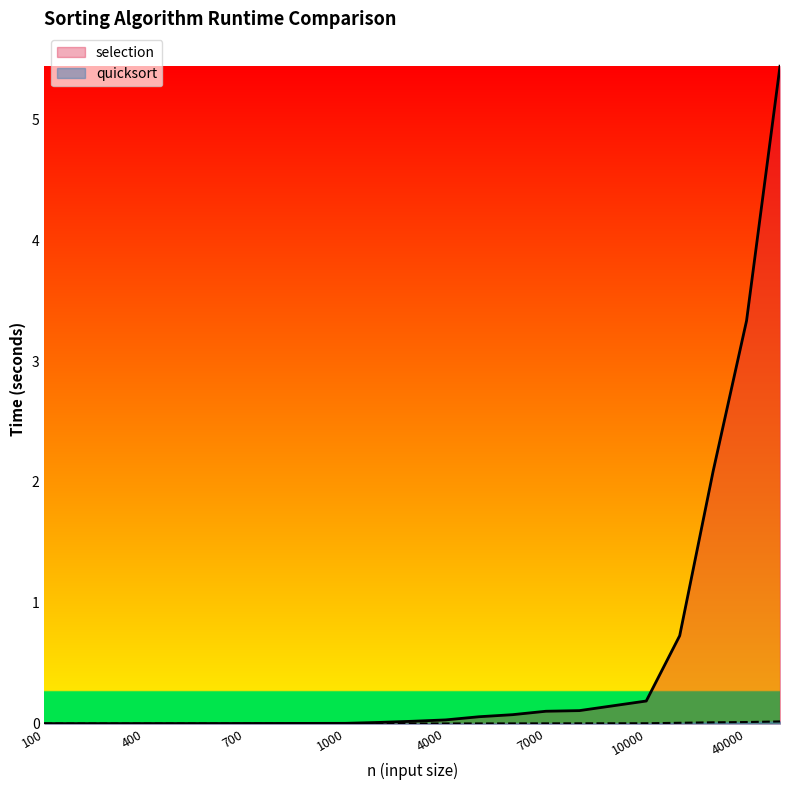

Which series has the largest range (max minus min)?

selection